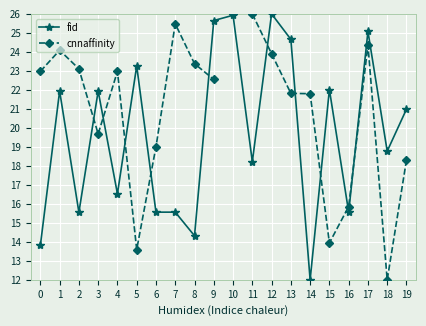

What is the value of the cnnaffinity point at the 14th from the left?

21.8